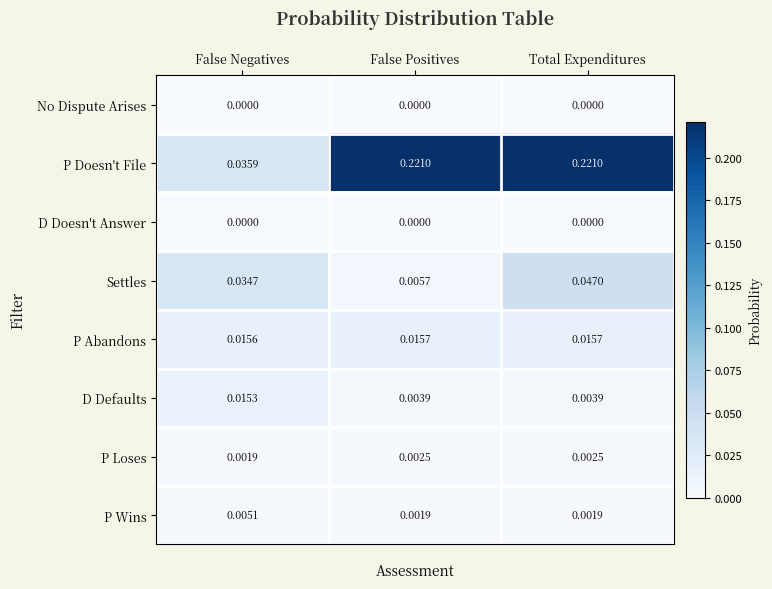

Between False Negatives and False Positives, which series saw the biggest shift?

P Doesn't File